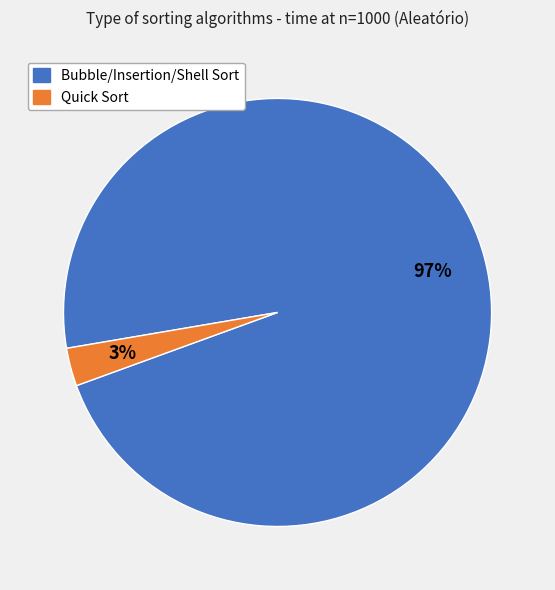

To the nearest percent, what is the difference between the largest and smallest slice percentages?

94%